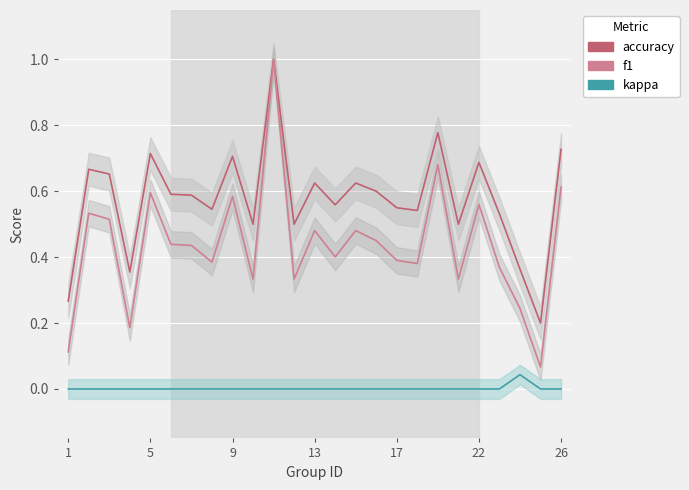

True or false: f1 and accuracy intersect in this chart.

False